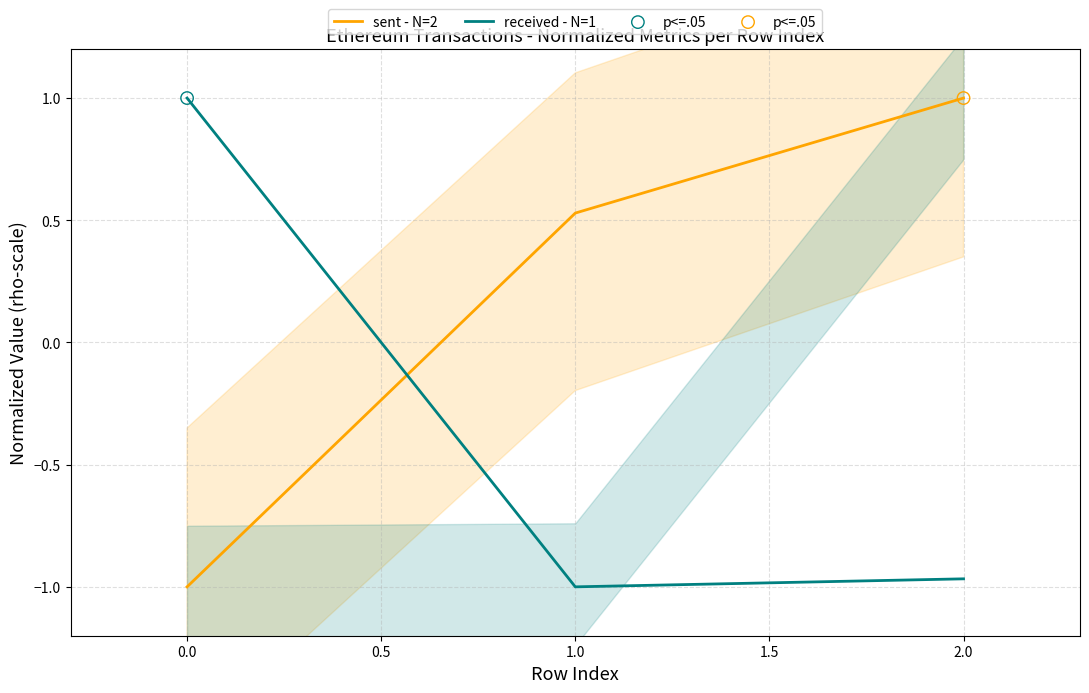

Which series contains the highest Y value?

sent - N=2